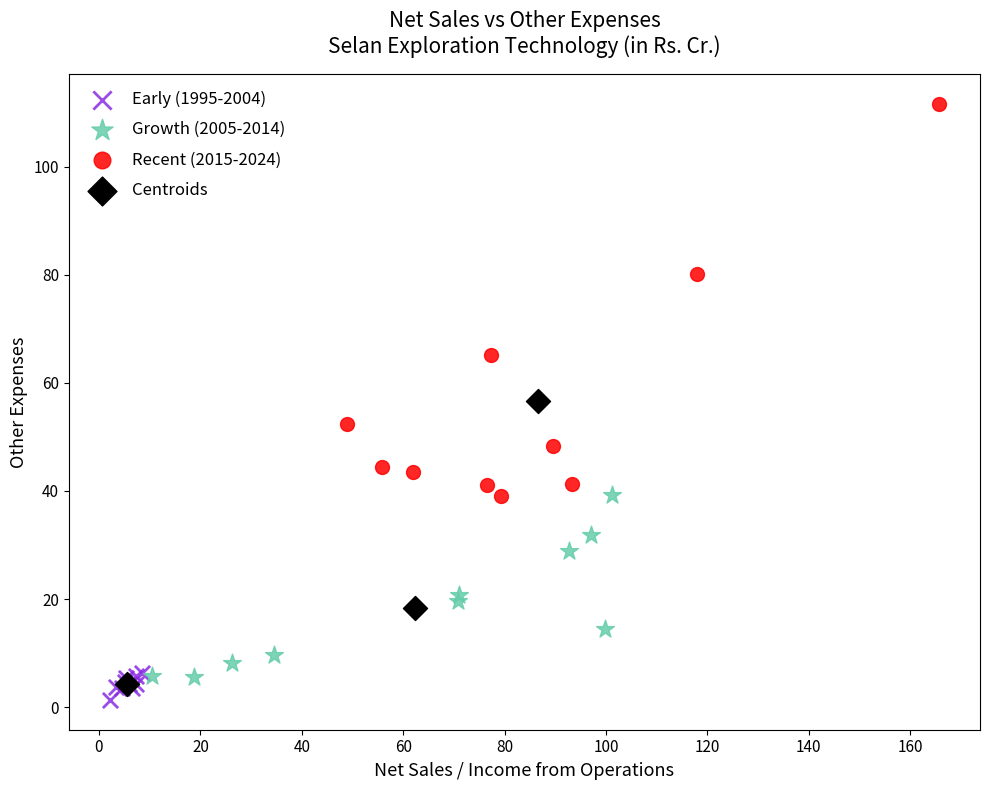

Which series has the widest spread of Y values?

Recent (2015-2024)